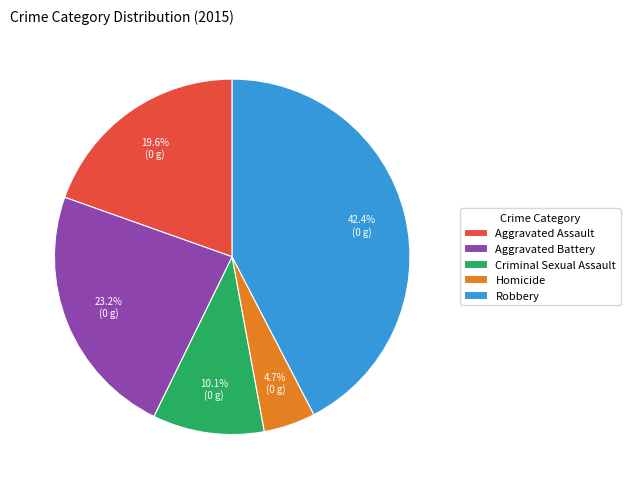

What is the total percentage of Aggravated Battery and Criminal Sexual Assault?

33.3%